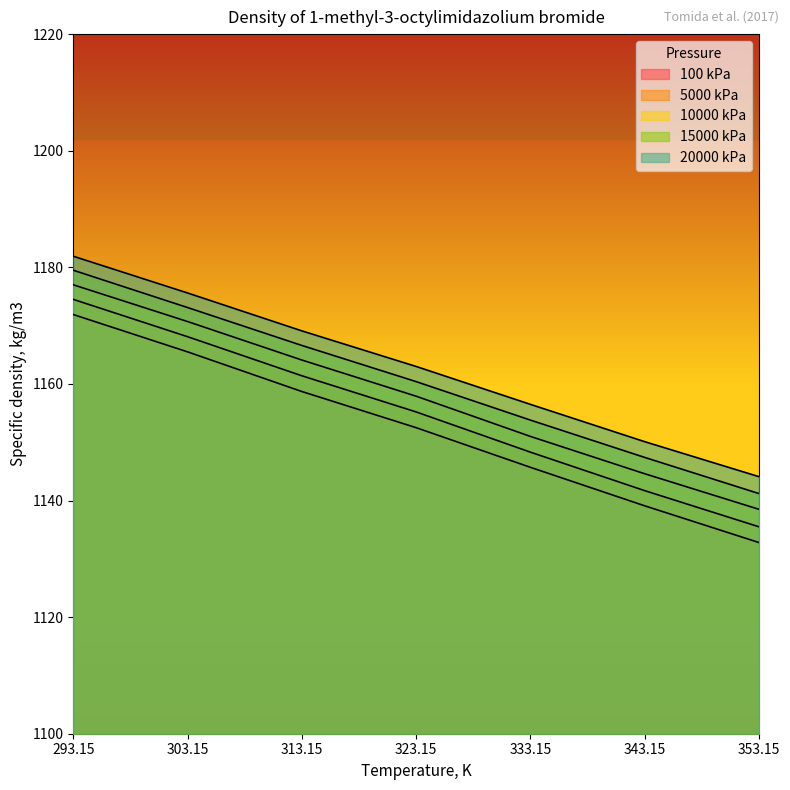

How many series are shown in this chart?

5